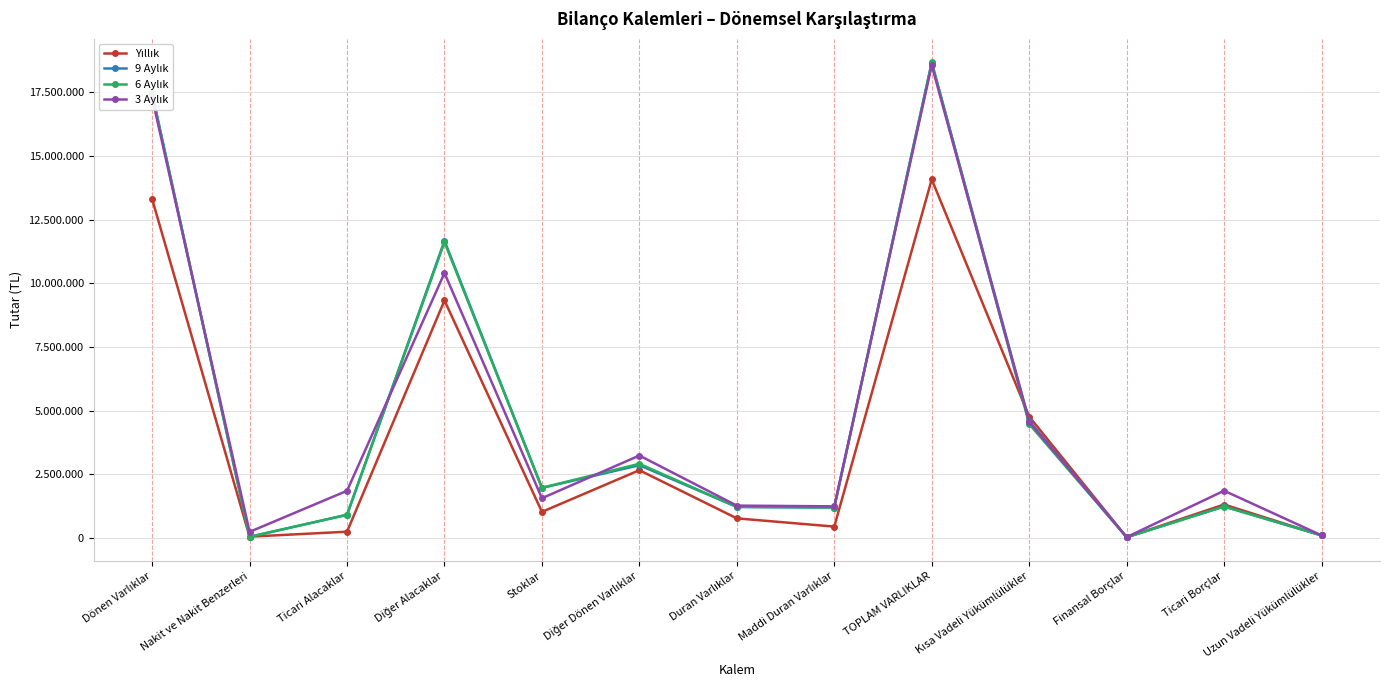

Between Diğer Dönen Varlıklar and Ticari Borçlar, which is larger?

Diğer Dönen Varlıklar